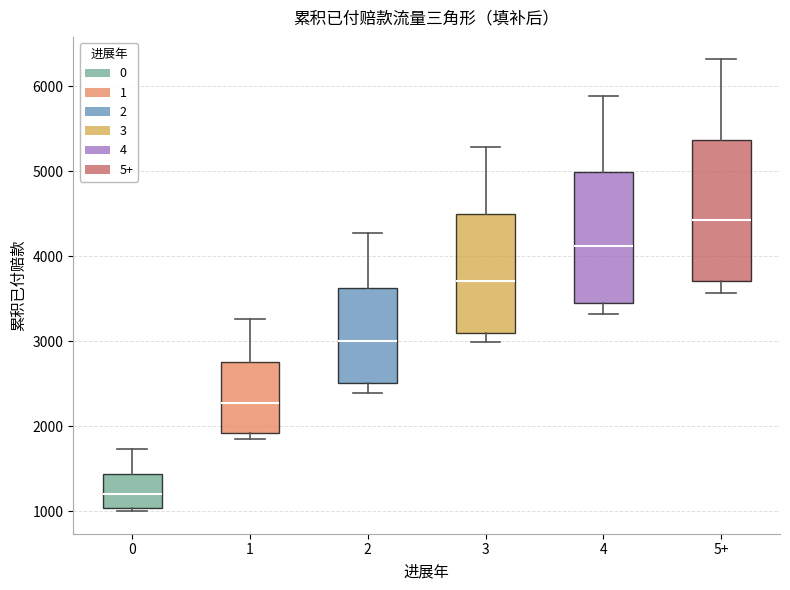

Reading left to right, read every box against the y-axis: the position of its median line, the range the box covers, and the ends of its whiskers. The values are not printed on the chart, so give them approximately, as read against the axis.

0: median 1200, box 1000 to 1400, whiskers 1000 (just below the box's lower edge) to 1700
1: median 2300, box 1900 to 2800, whiskers 1800 to 3300
2: median 3000, box 2500 to 3600, whiskers 2400 to 4300
3: median 3700, box 3100 to 4500, whiskers 3000 to 5300
4: median 4100, box 3400 to 5000, whiskers 3300 to 5900
5+: median 4400, box 3700 to 5400, whiskers 3600 to 6300